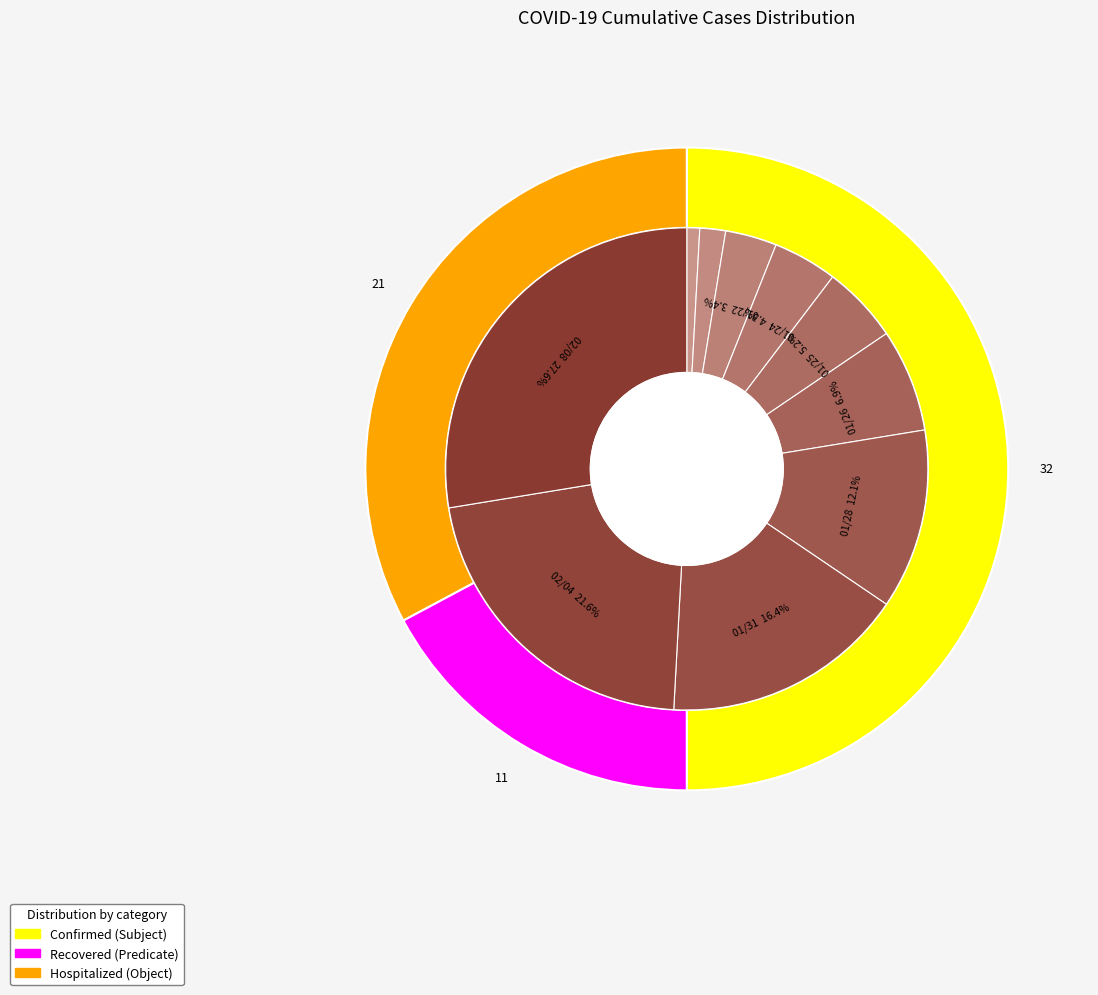

The 01/22 slice represents 3% of the pie. True or false?

True